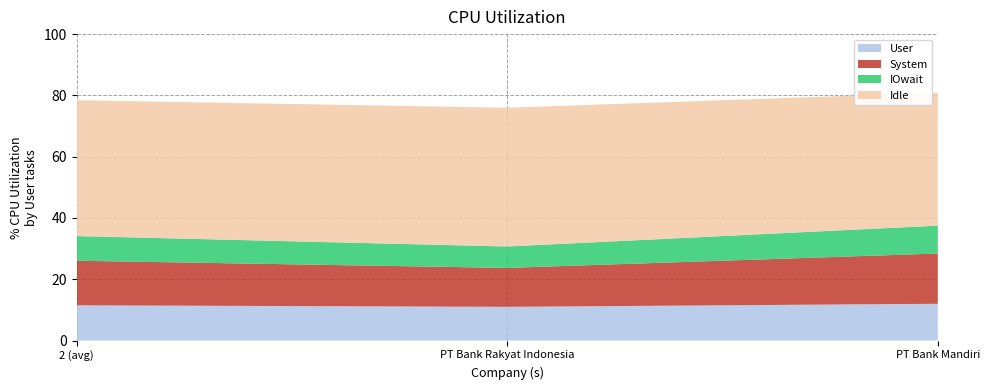

What is the minimum value for User?

11.0